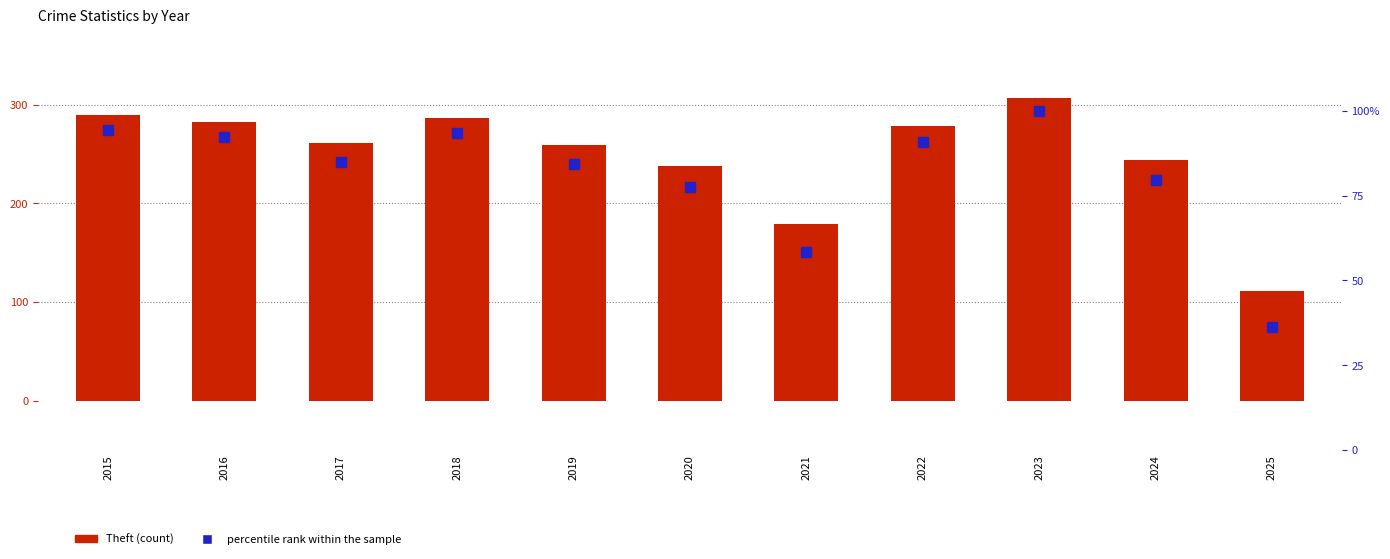

Is the value of Theft at 2022 greater than the value of percentile rank within the sample at 2021?

Yes